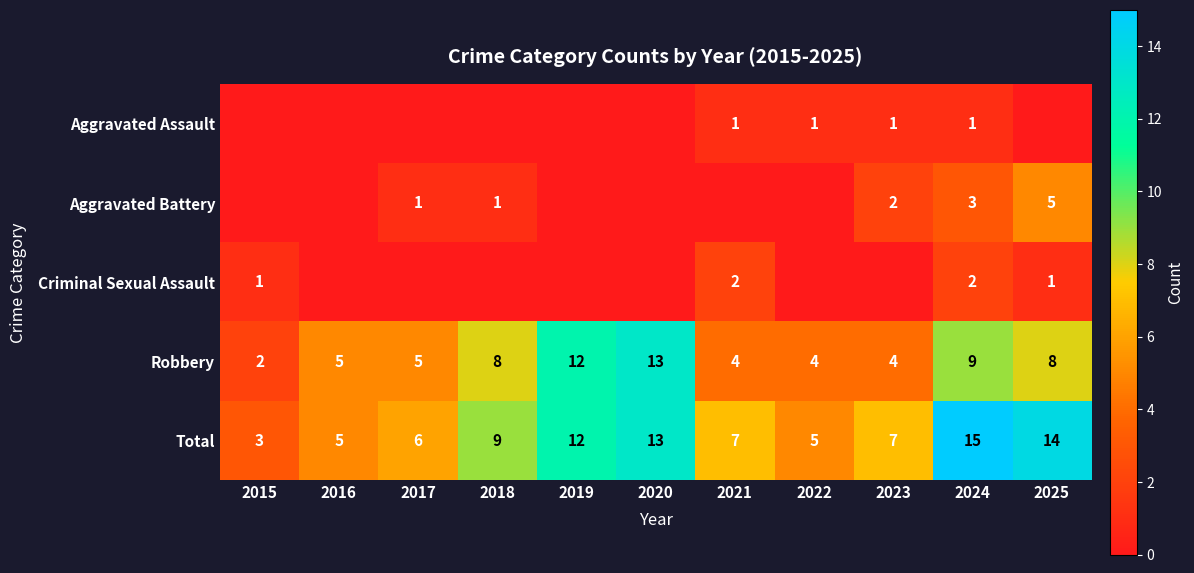

At which label is Criminal Sexual Assault closest to 1?

2015